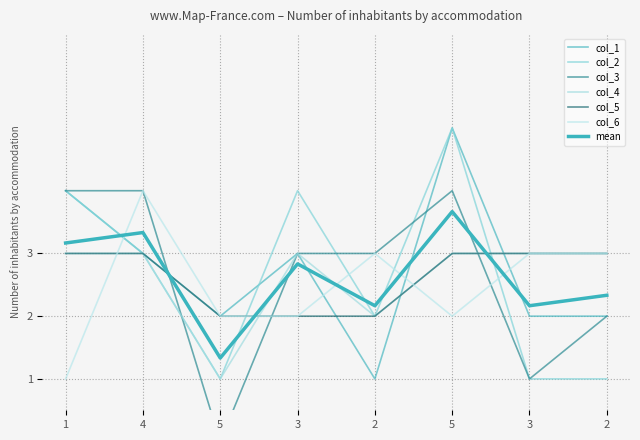

How many categories are shown in the chart?

8